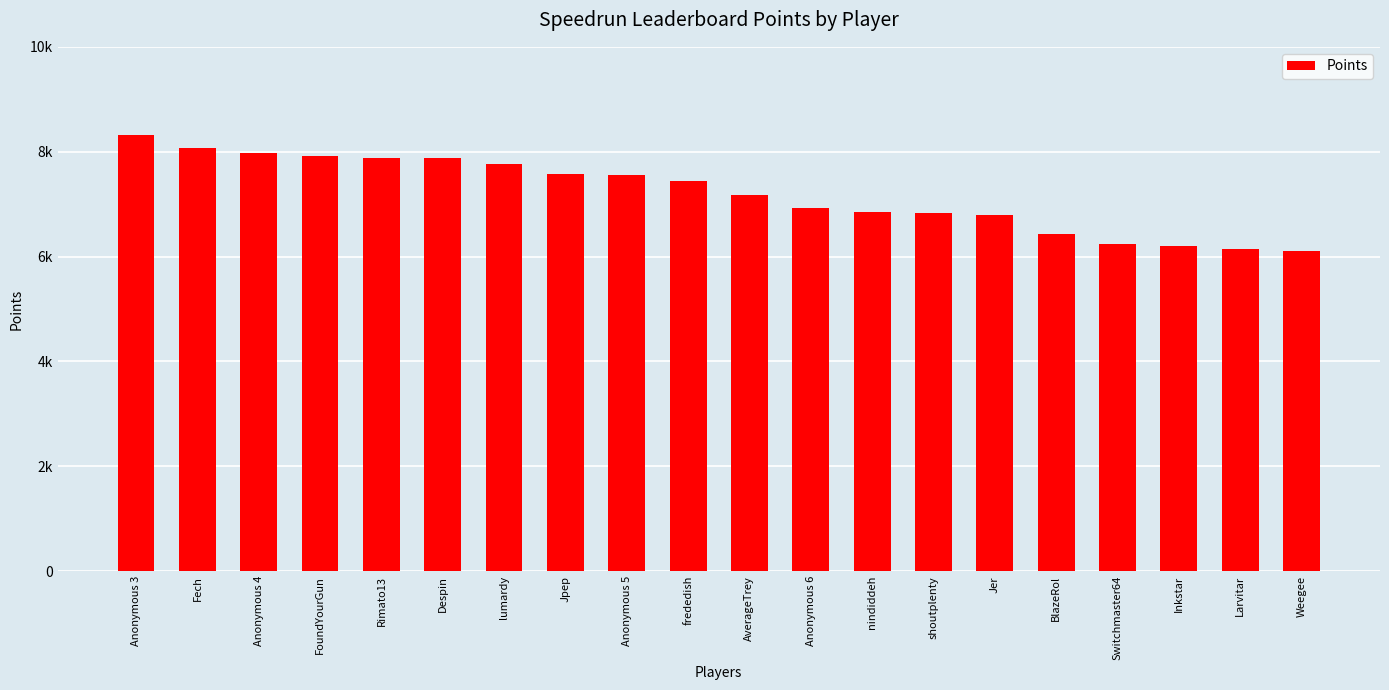

Which has a higher value, AverageTrey or lumardy?

lumardy